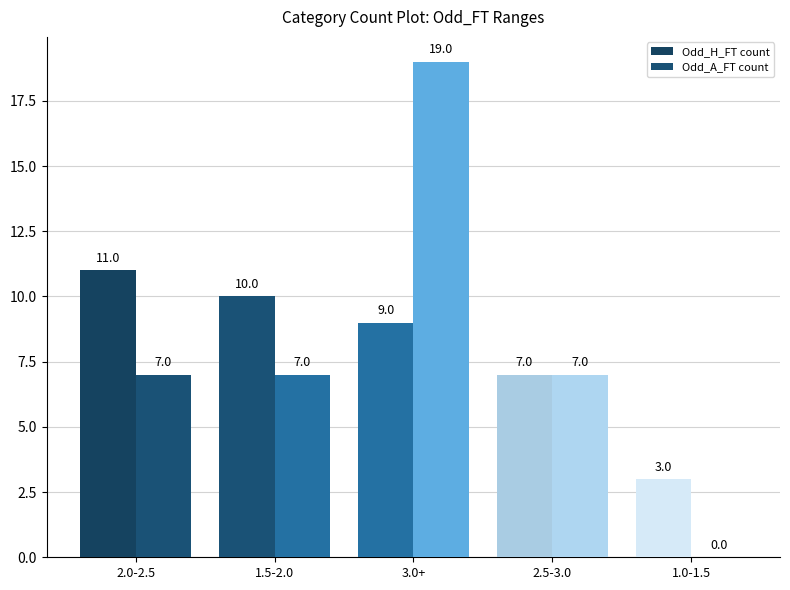

Where is Odd_A_FT count nearest to the value 9?

2.0-2.5